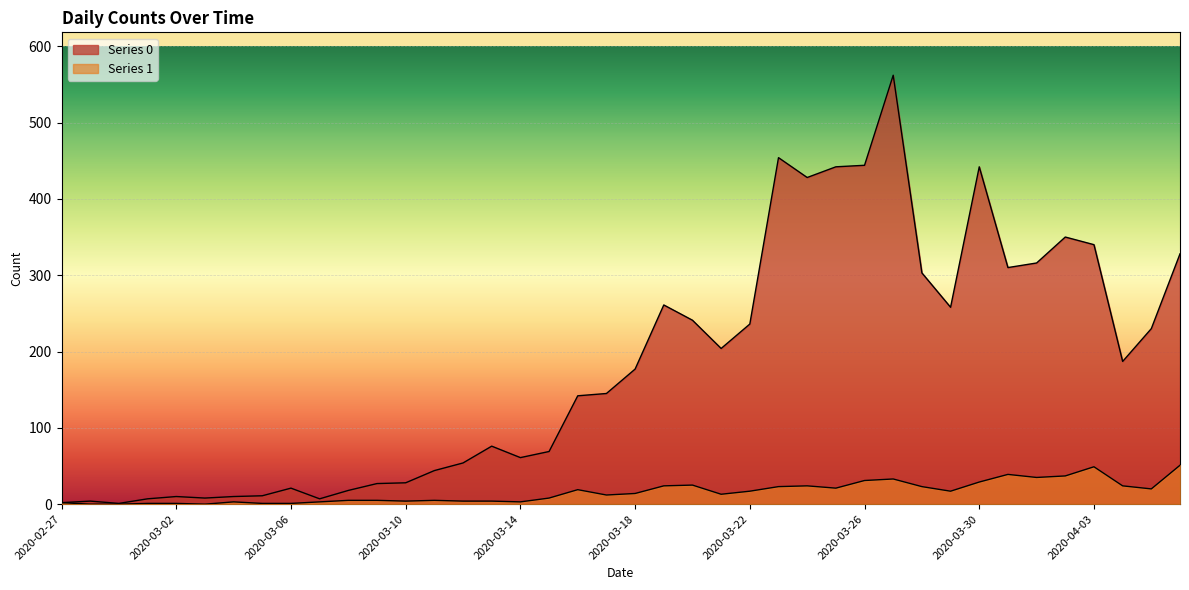

Where is Series 1 nearest to the value 25?

2020-03-20